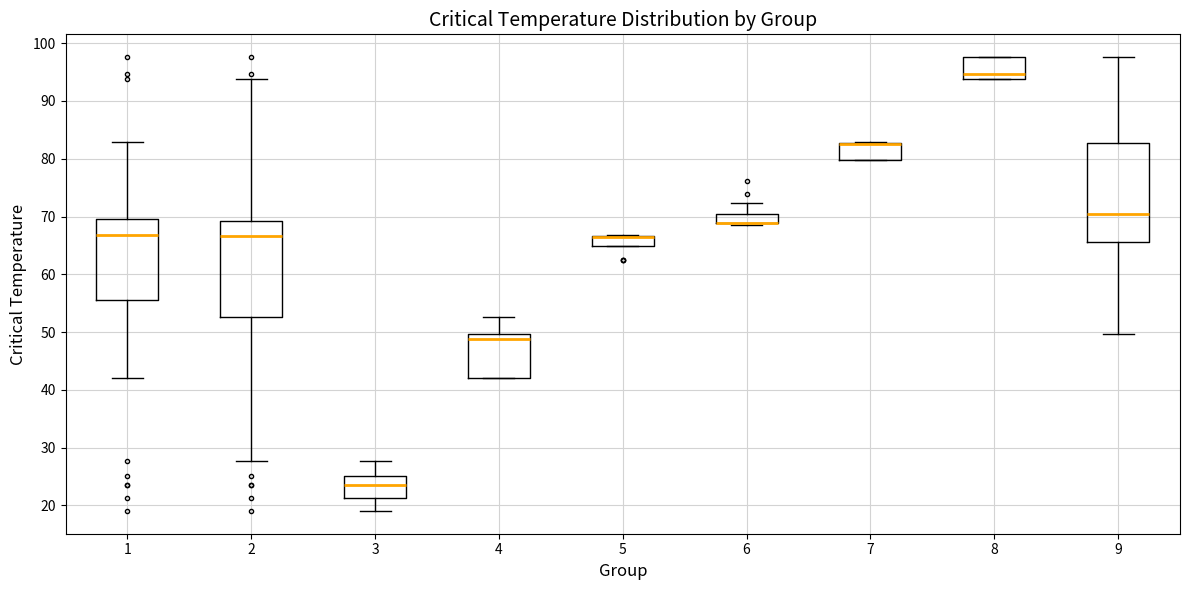

Reading left to right, read every box against the y-axis: the position of its median line, the range the box covers, and the ends of its whiskers. The values are not printed on the chart, so give them approximately, as read against the axis.

1: median 67, box 56 to 70, whiskers 42 to 83
2: median 67, box 53 to 69, whiskers 28 to 94
3: median 24, box 21 to 25, whiskers 19 to 28
4: median 49, box 42 to 50, whiskers 42 to 53
5: median 66 (drawn on the box's upper edge), box 65 to 67, whiskers 65 to 67
6: median 69 (drawn on the box's lower edge), box 69 to 70, whiskers 68 to 72
7: median 83 (drawn on the box's upper edge), box 80 to 83, whiskers 80 to 83
8: median 95, box 94 to 98, whiskers 94 to 98
9: median 70, box 66 to 83, whiskers 50 to 98